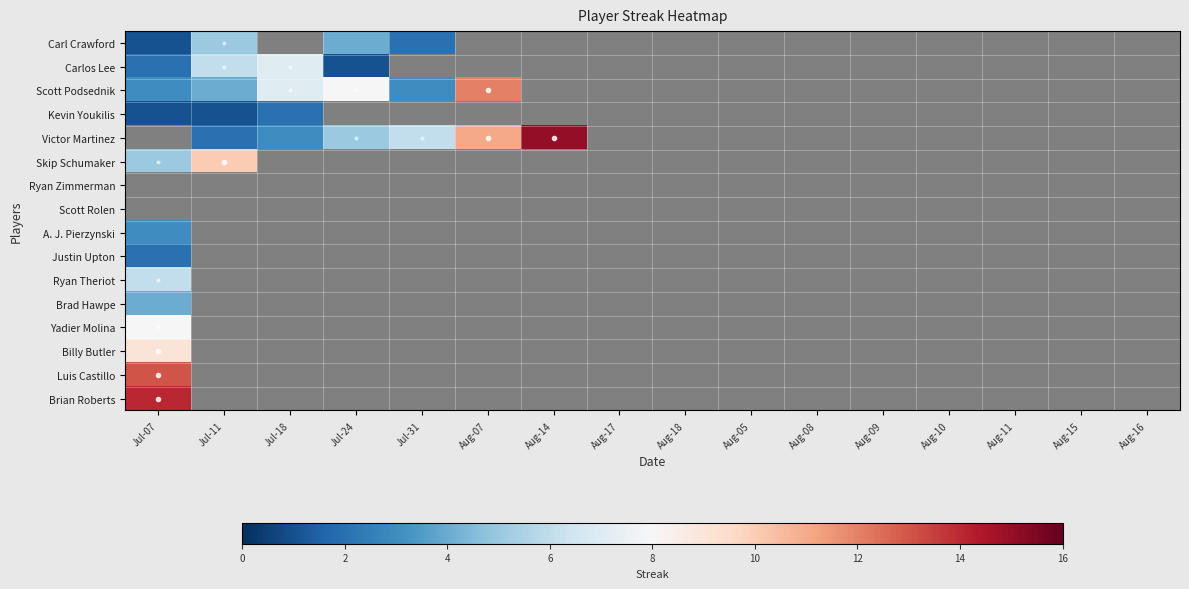

How many values in Ryan Theriot are above zero?

1